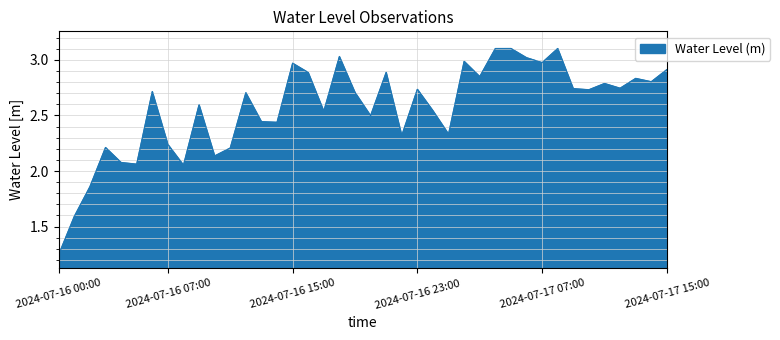

What is the sum of all values?

102.7